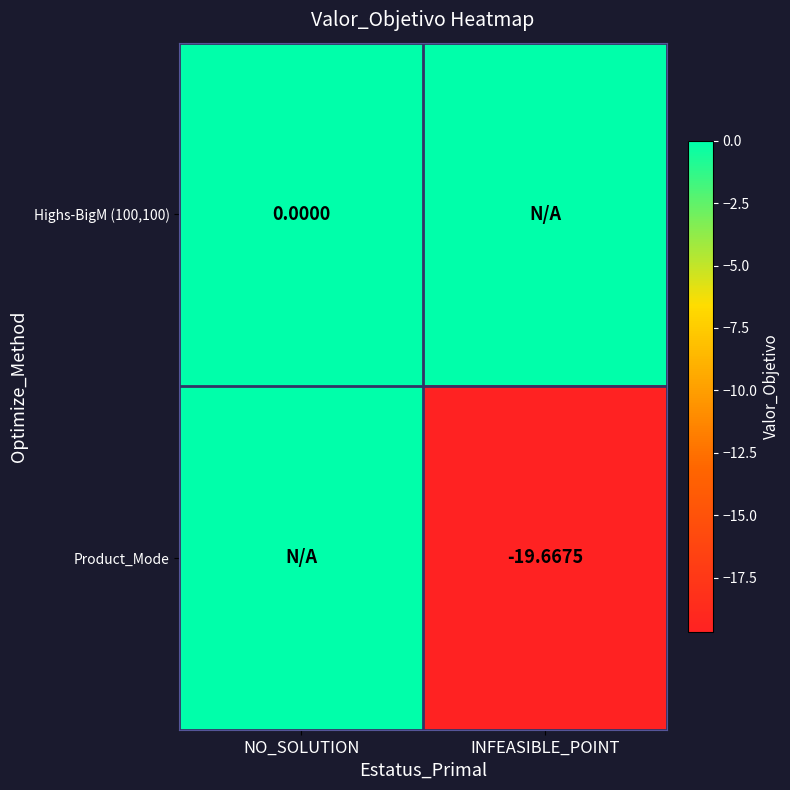

Is the value of Highs-BigM (100,100) at NO_SOLUTION greater than the value of Product_Mode at INFEASIBLE_POINT?

Yes